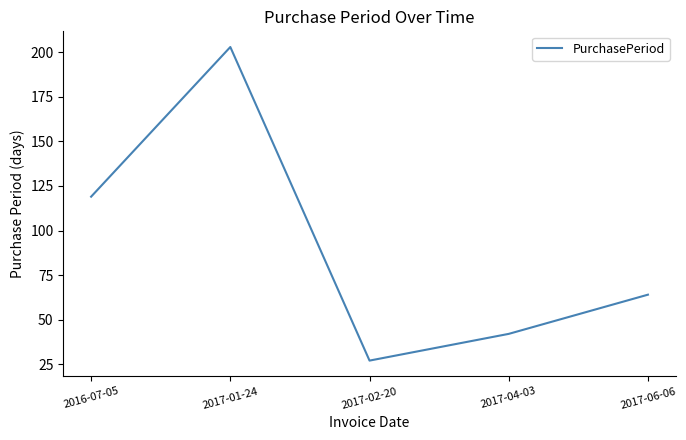

List the labels in order of value, smallest first.

2017-02-20, 2017-04-03, 2017-06-06, 2016-07-05, 2017-01-24